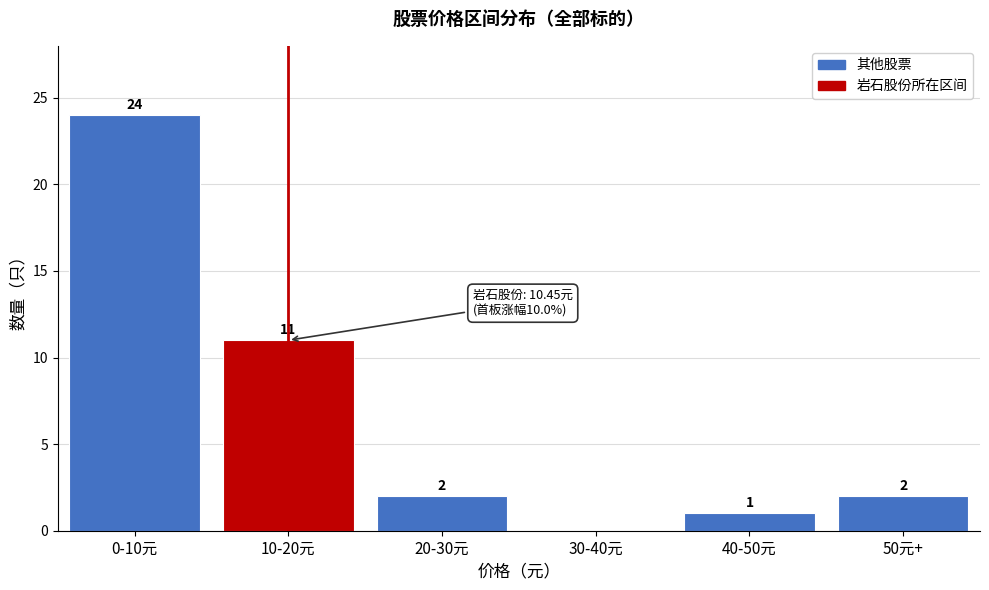

Reading left to right, transcribe all the data shown in this chart.

0-10元=24	10-20元=11	20-30元=2	30-40元=0	40-50元=1	50元+=2